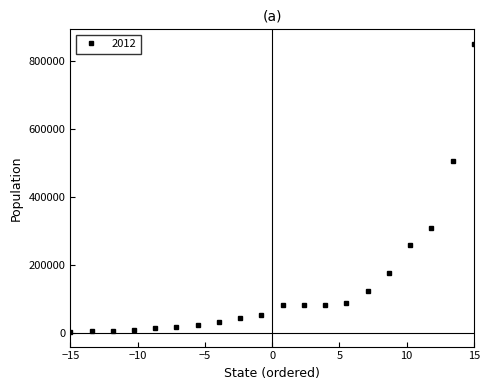

What is the sum of all values?

2786286